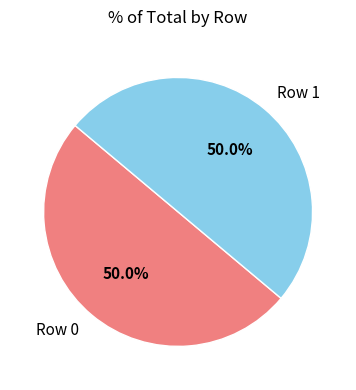

Combined, do Row 1 and Row 0 account for over 50%?

Yes